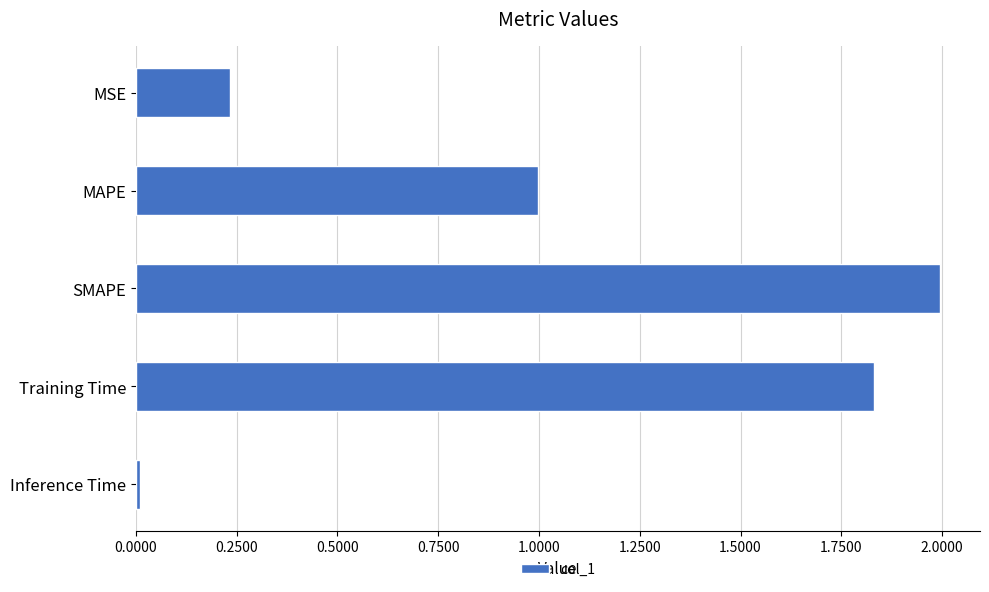

Is it true that the value at MAPE is 0.3?

False